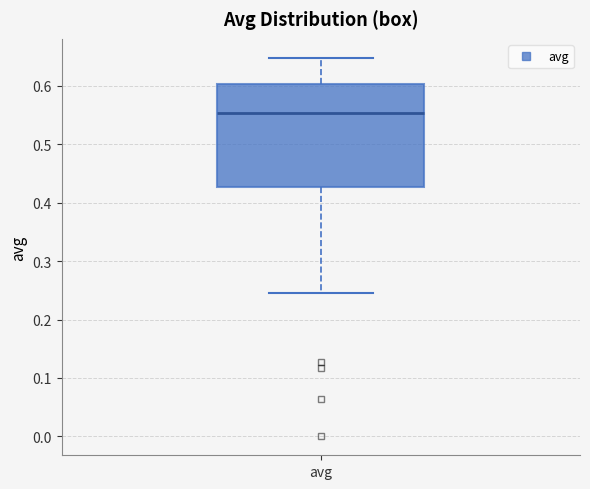

Read this box plot against the y-axis: the position of the median line, the range covered by the box, and the ends of both whiskers. The values are not printed on the chart, so give them approximately, as read against the axis.

median 0.55, box 0.43 to 0.60, whiskers 0.24 to 0.65